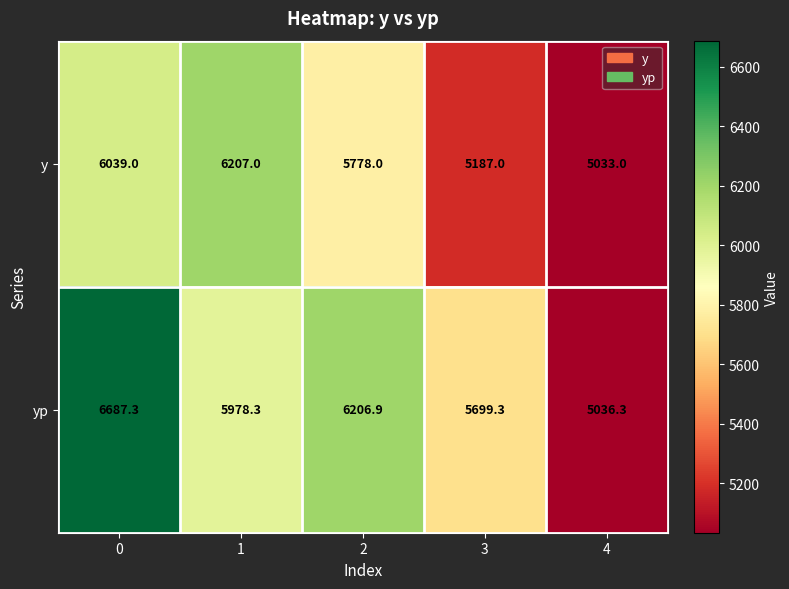

What is the average value of the yp series?

5921.6